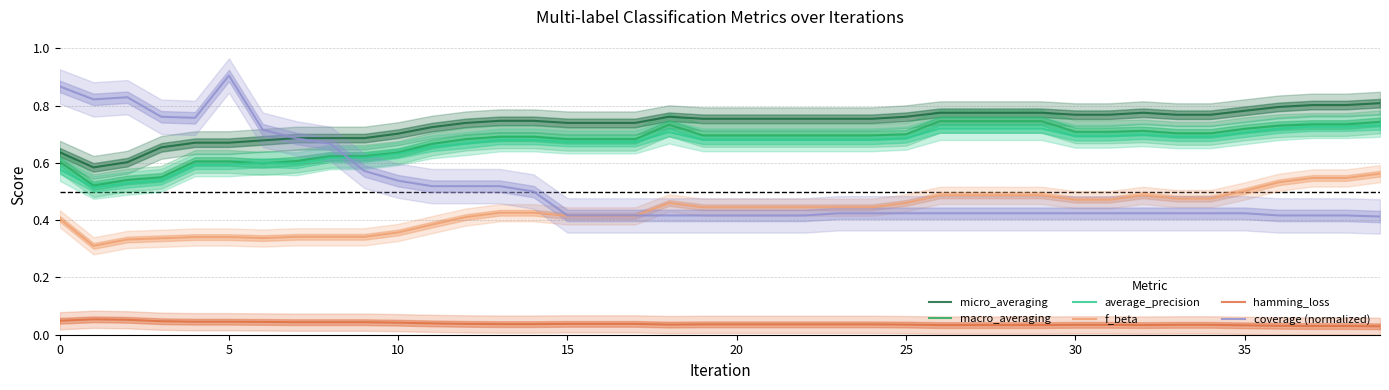

True or false: f_beta and micro_averaging cross at least once.

False